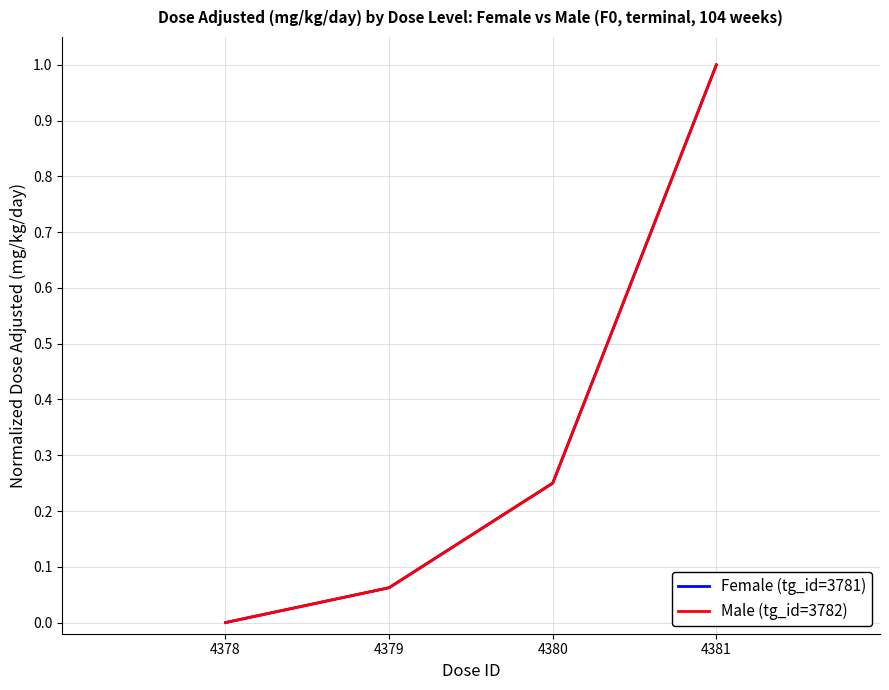

Does the chart display data point markers on the line(s)?

No